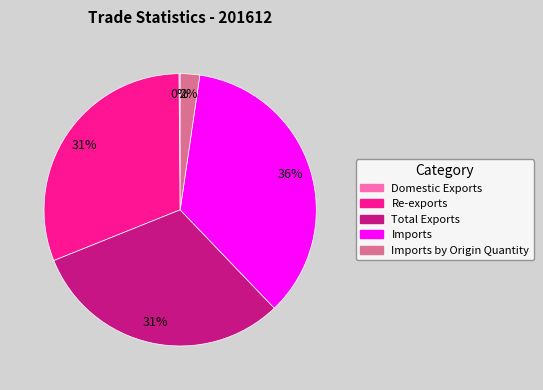

Which has a higher value, Imports or Imports by Origin Quantity?

Imports